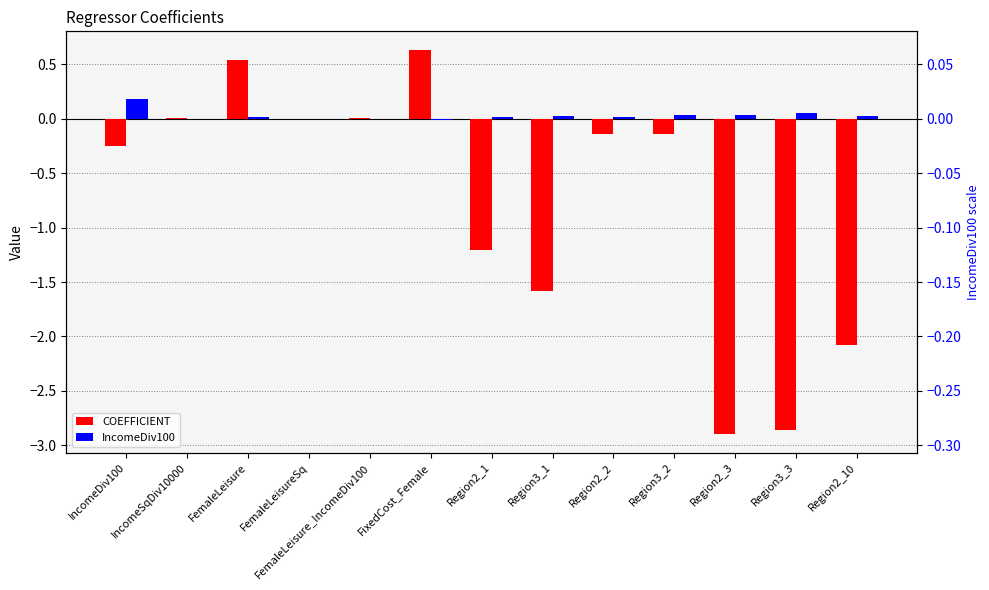

At which label does COEFFICIENT reach its minimum?

Region2_3